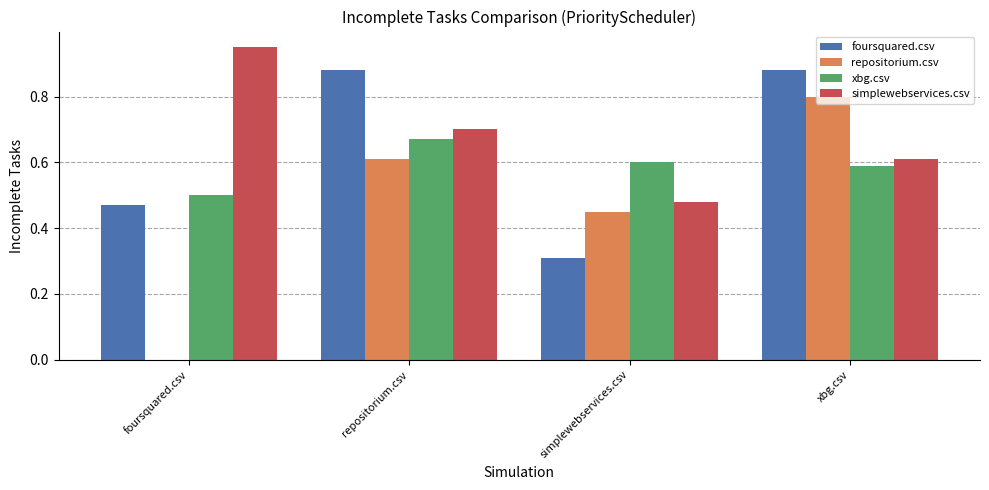

Where is repositorium.csv nearest to the value 0?

foursquared.csv